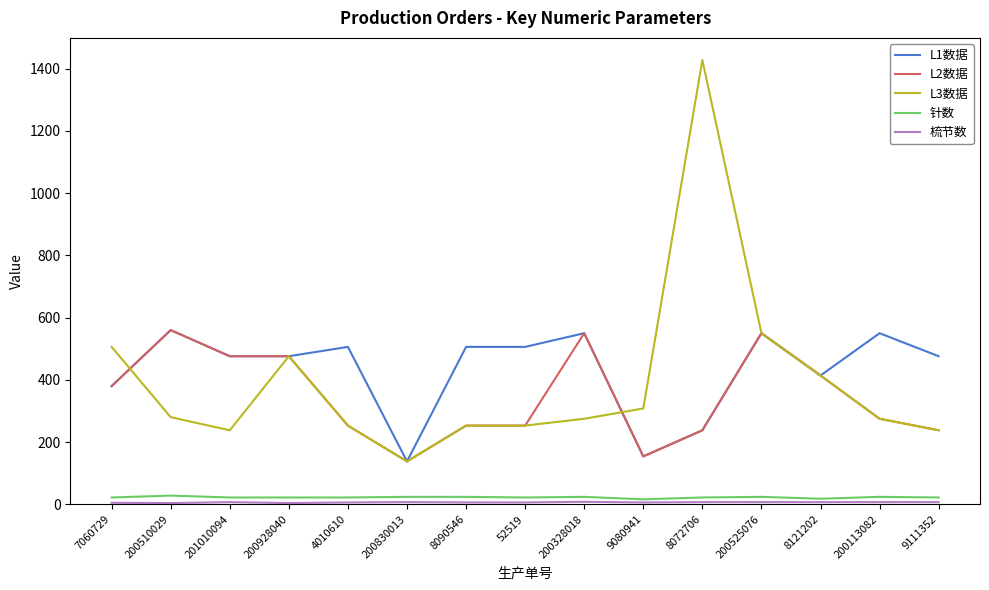

True or false: 针数 and L1数据 intersect in this chart.

False